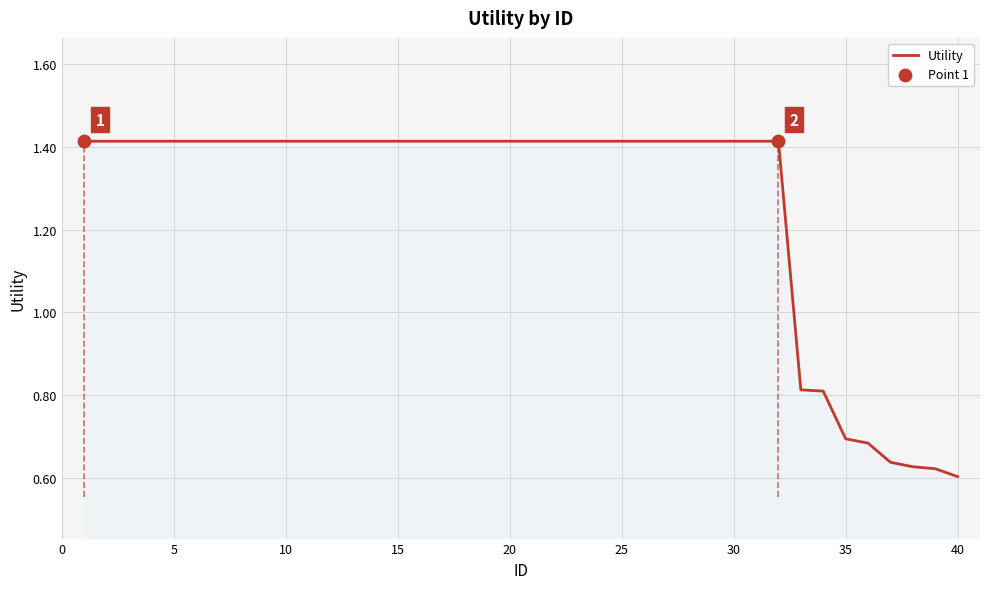

Is it true that Utility equals 2.3 at 5?

False